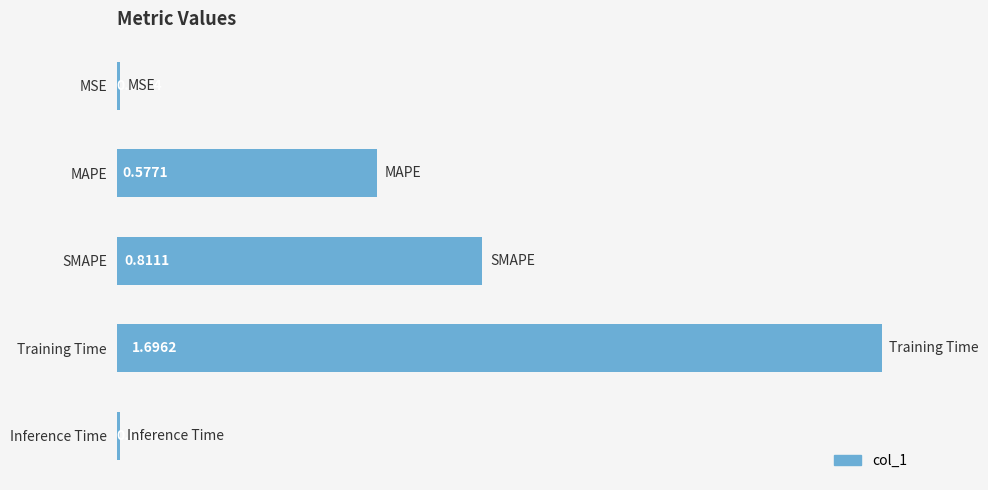

Between MSE and Inference Time, which is larger?

MSE